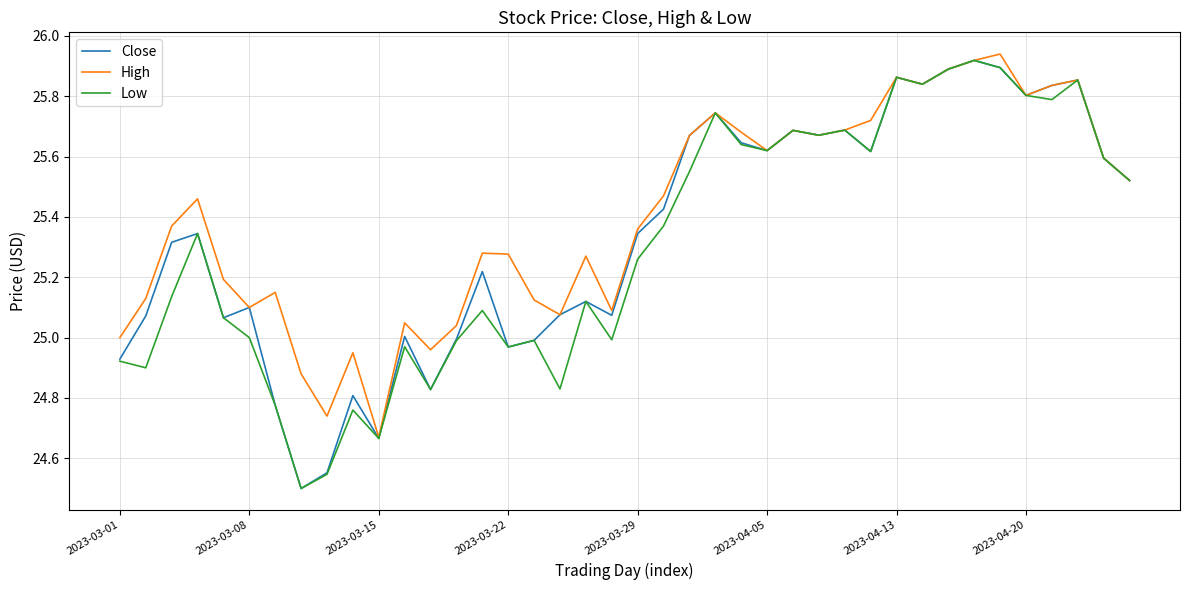

Which series has the largest total across all categories?

High